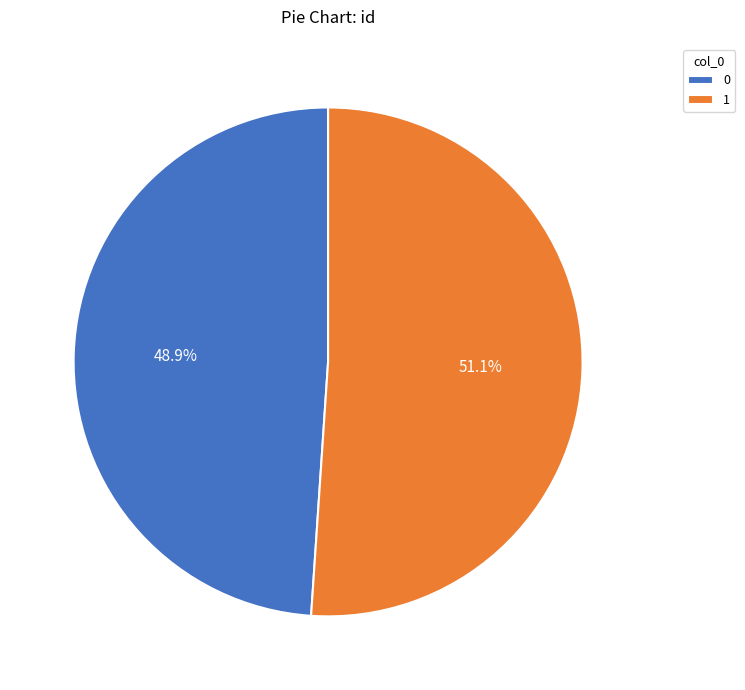

Is the sum of 0 and 1 greater than half?

Yes